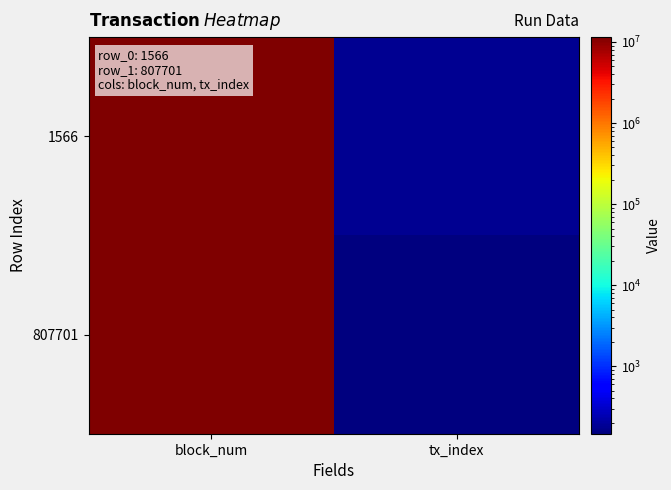

Reading left to right, list all the values displayed in this chart.

1566: block_num=11450067	tx_index=180
807701: block_num=11482625	tx_index=147